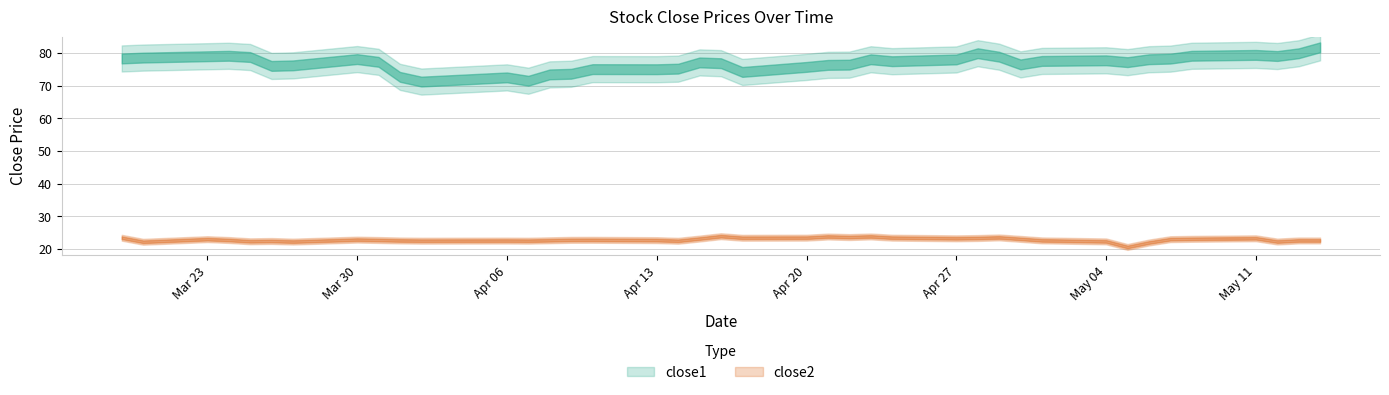

What is the maximum value shown in the chart?

81.7